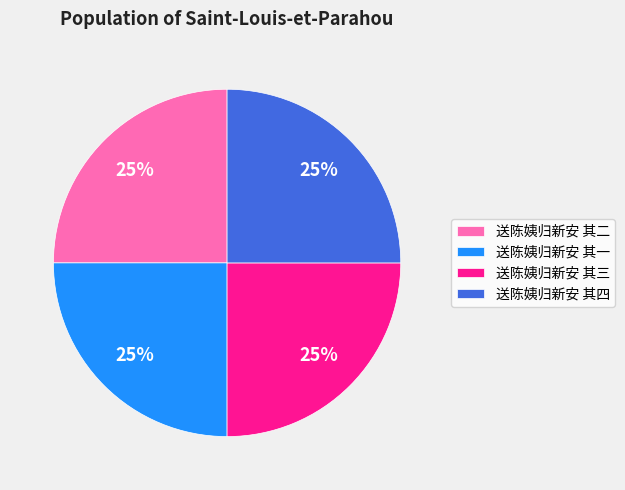

The 送陈姨归新安 其二 slice represents 31% of the pie. True or false?

False